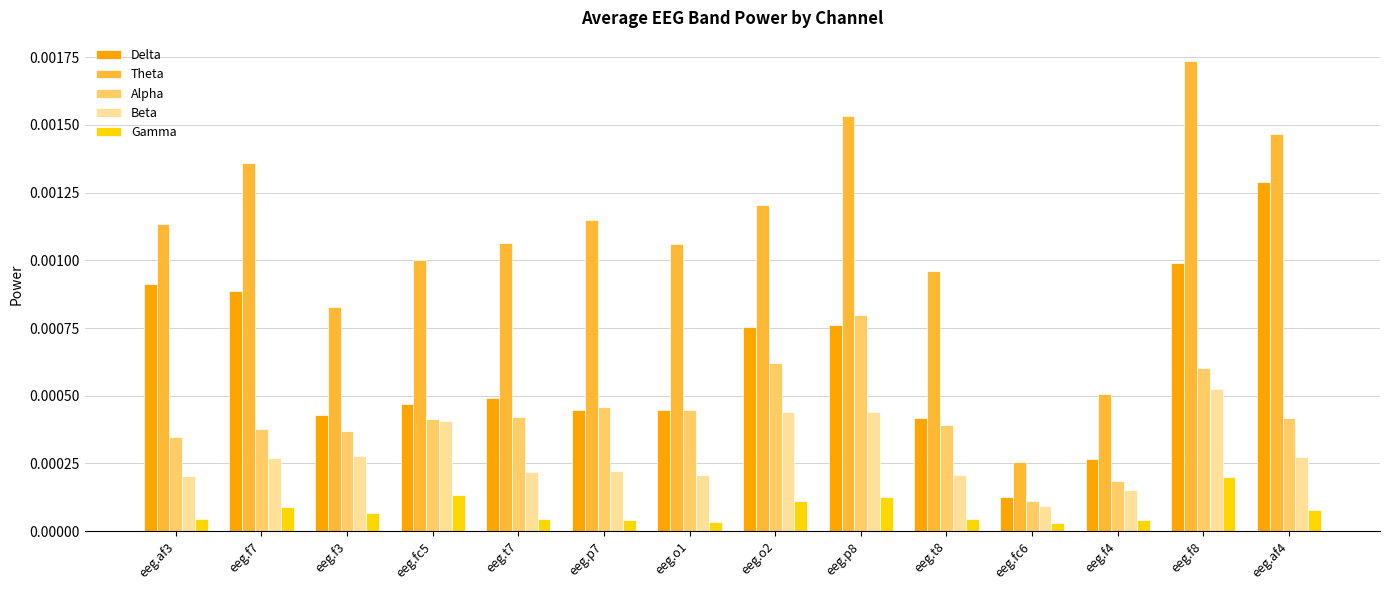

Rank the series by their maximum value, from lowest to highest.

Gamma, Beta, Alpha, Delta, Theta